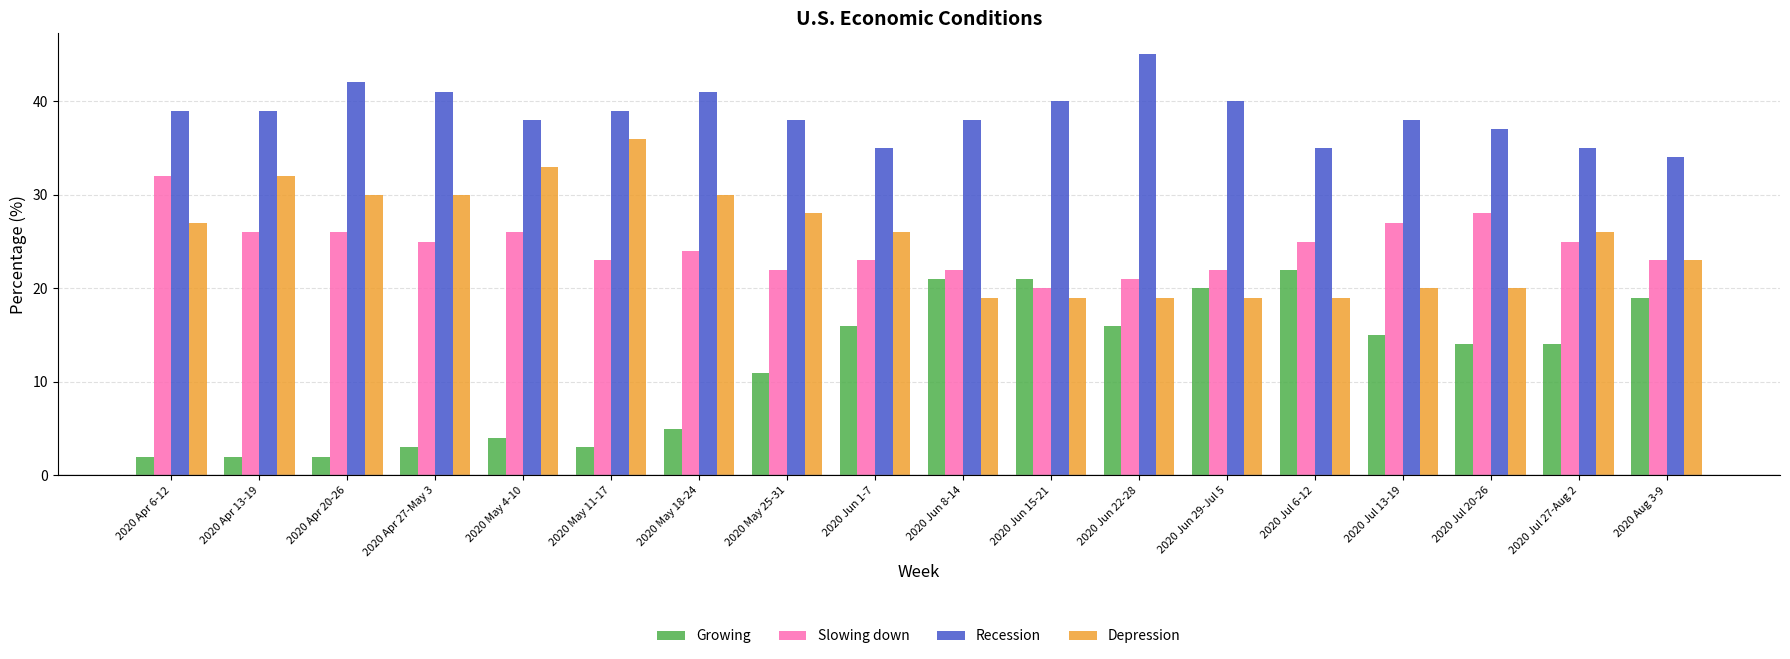

What is the label of the 6th bar from the left?

2020 May 11-17